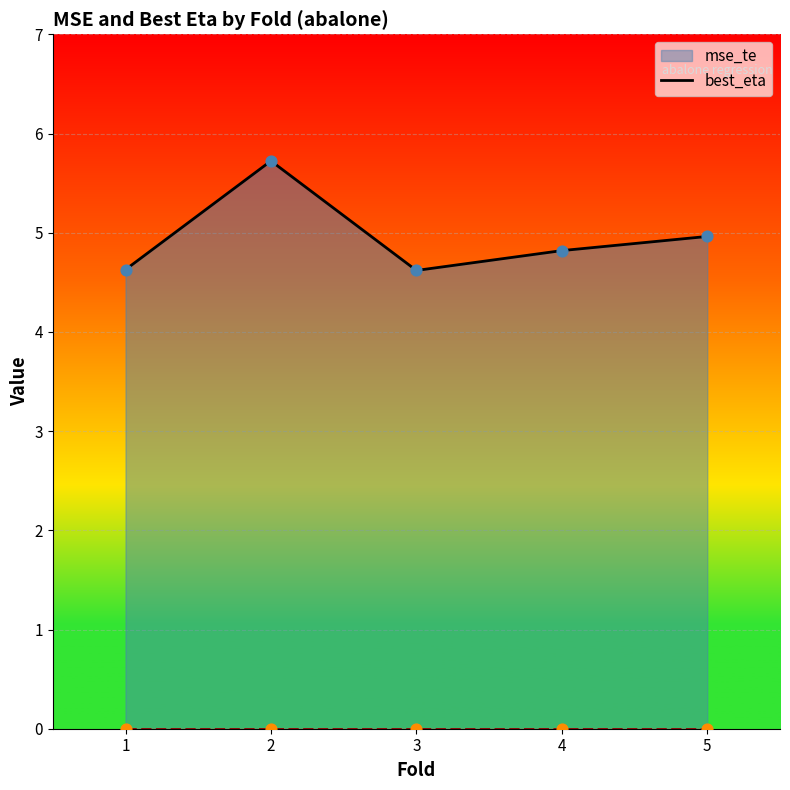

Approximately how many times larger is the value at 1 compared to 3?

1.0